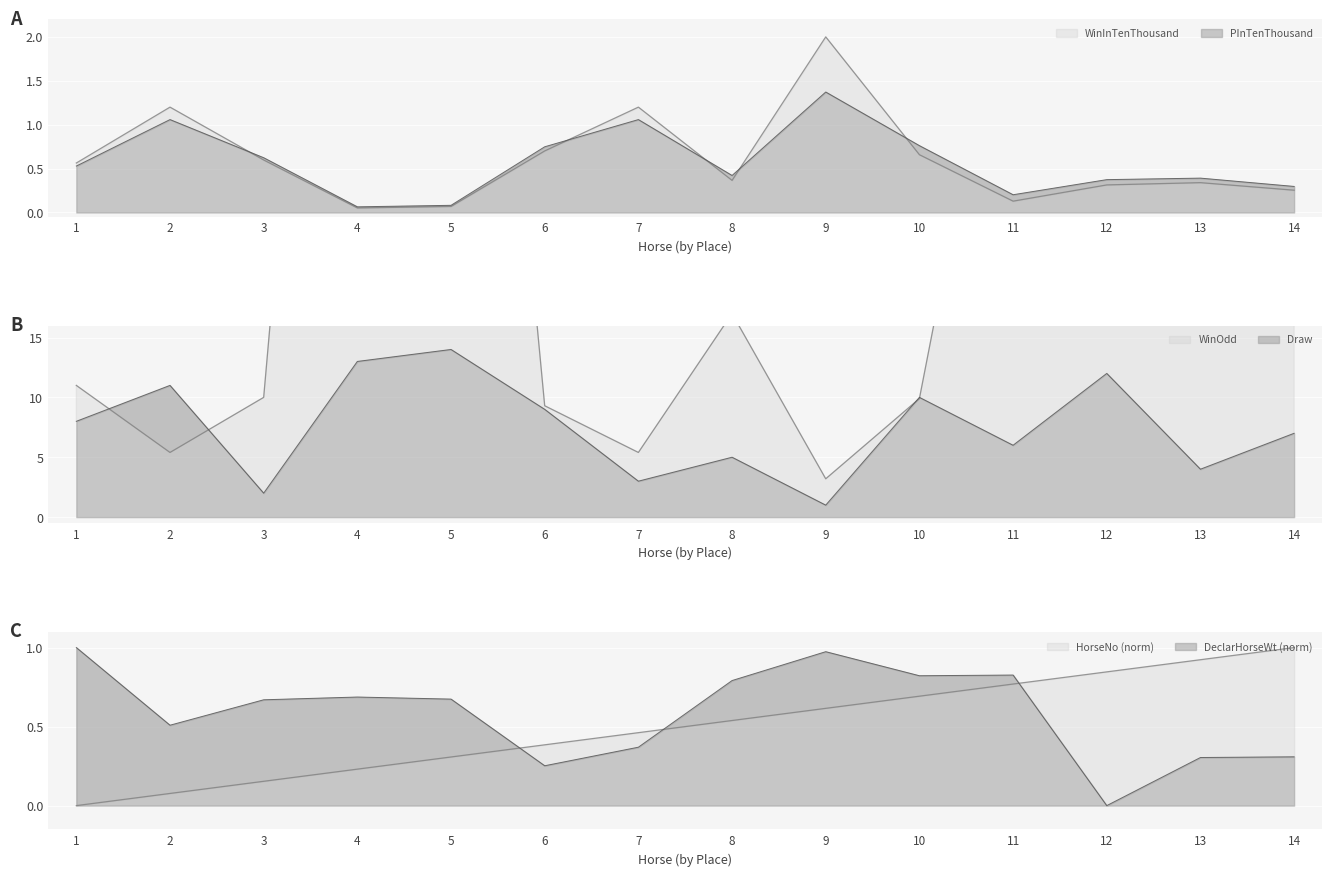

After their last crossing, which series has the higher values: WinInTenThousand or DeclarHorseWt?

DeclarHorseWt